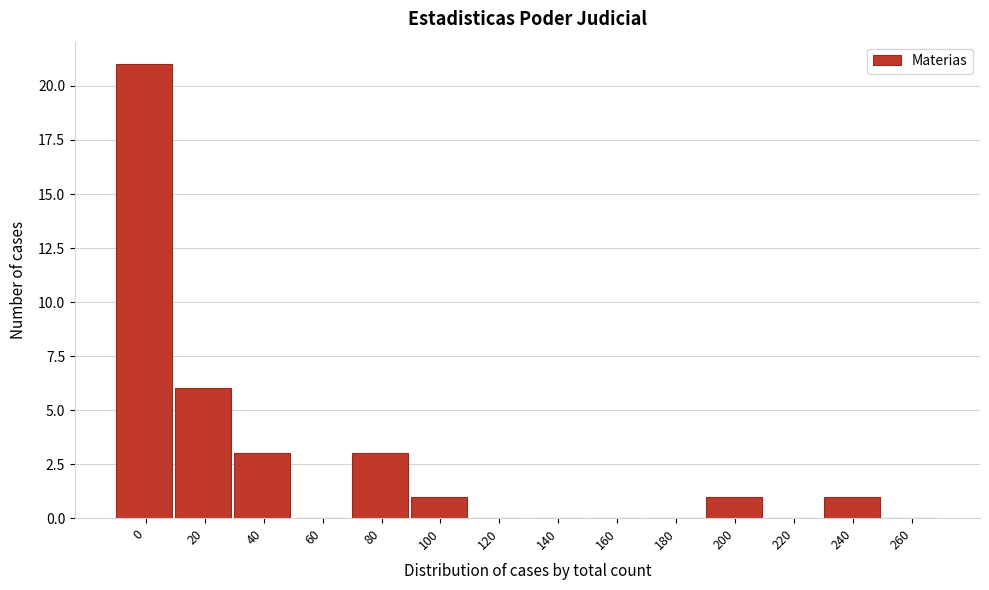

Reading right to left, extract all data points from this chart.

260=0	240=1	220=0	200=1	180=0	160=0	140=0	120=0	100=1	80=3	60=0	40=3	20=6	0=21